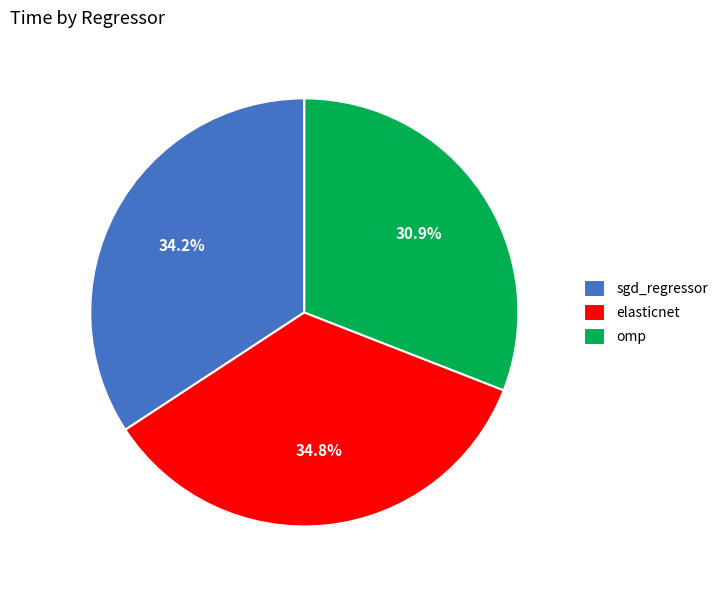

Count the number of slices in the pie.

3